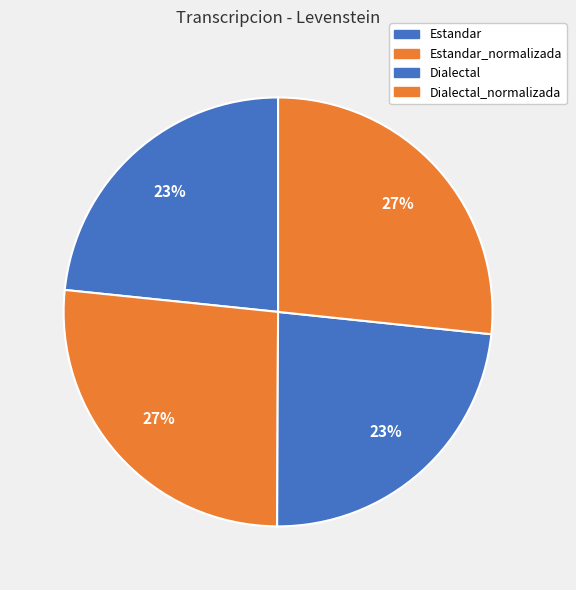

Count the number of slices in the pie.

4